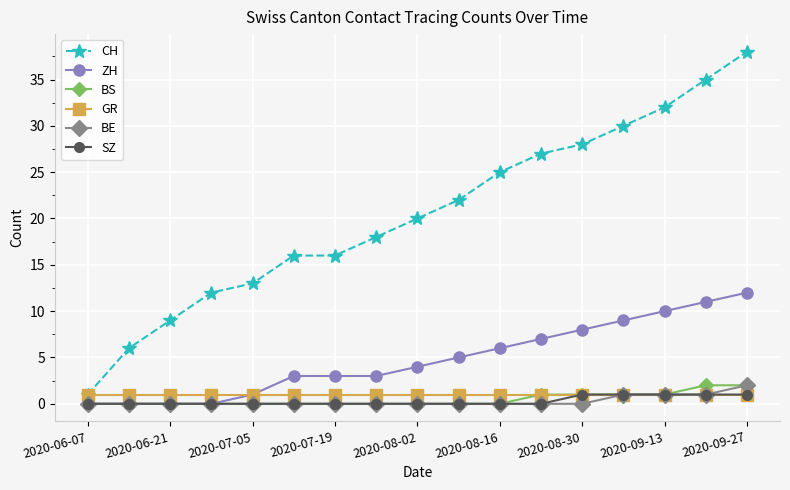

Which series has the largest total across all categories?

CH